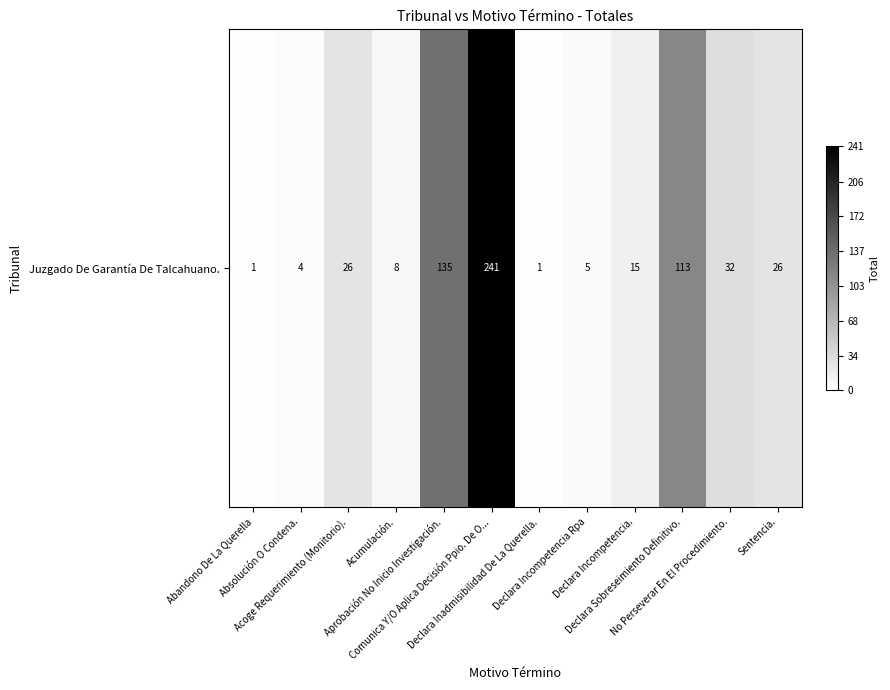

The value at Acoge Requerimiento (Monitorio). is 39. True or false?

False